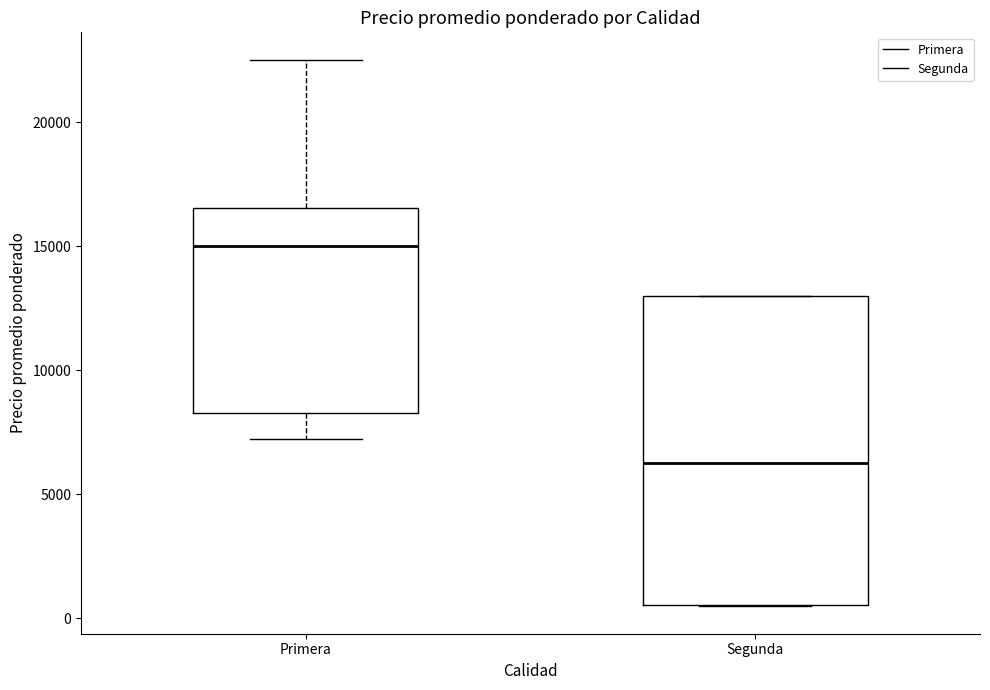

Which box's median line is the highest?

Primera